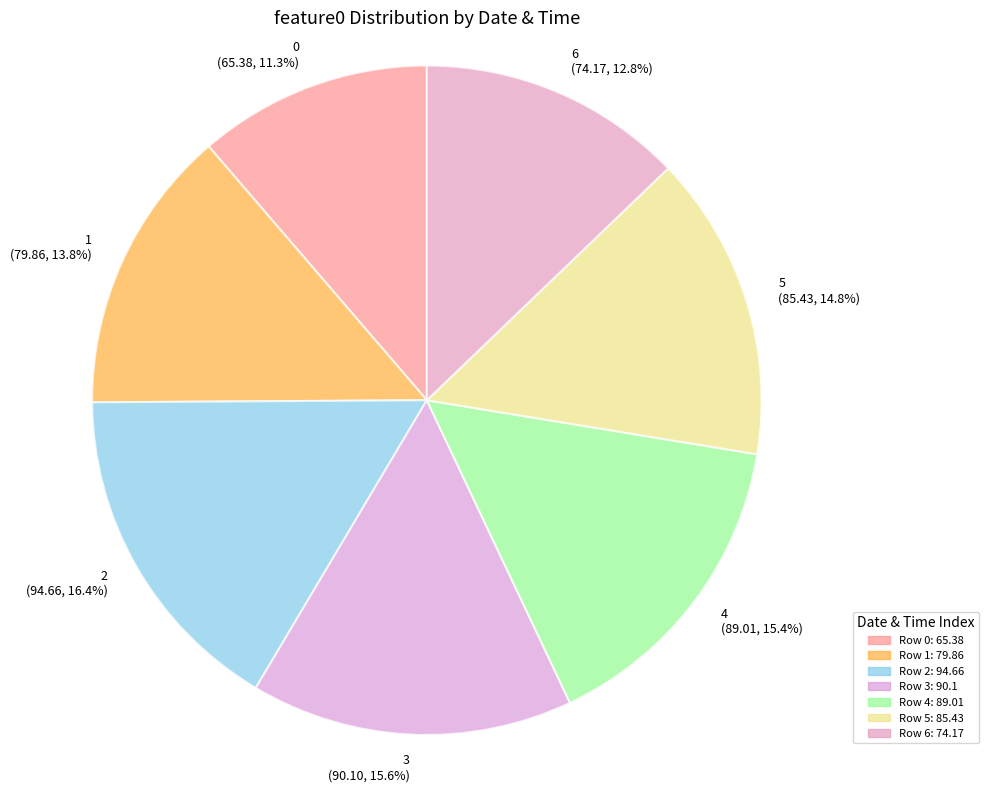

To the nearest percent, what percentage of the pie is 5?

15%